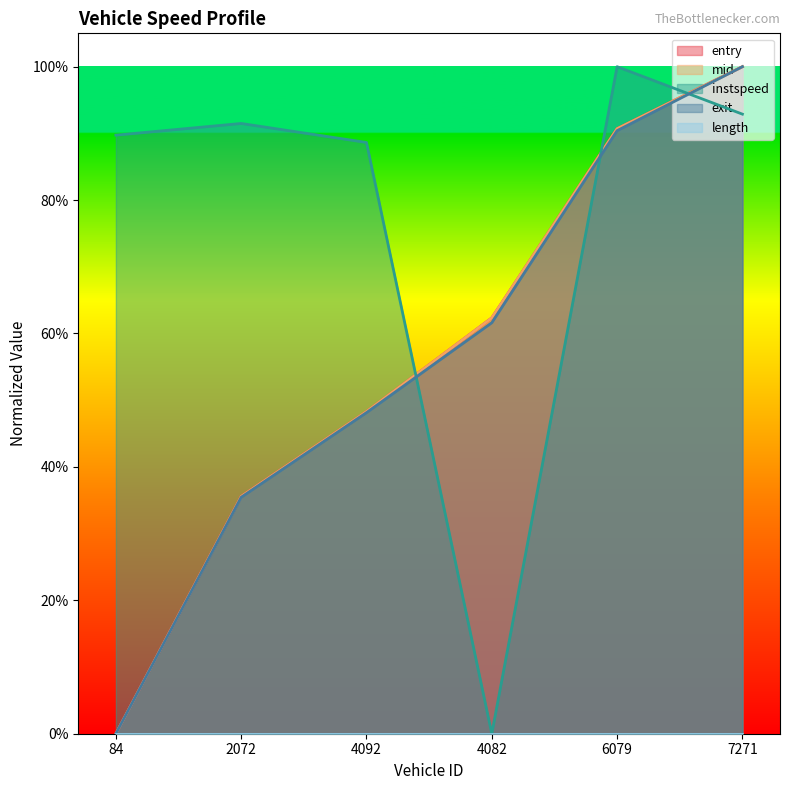

What is the average value of the exit series?

0.6